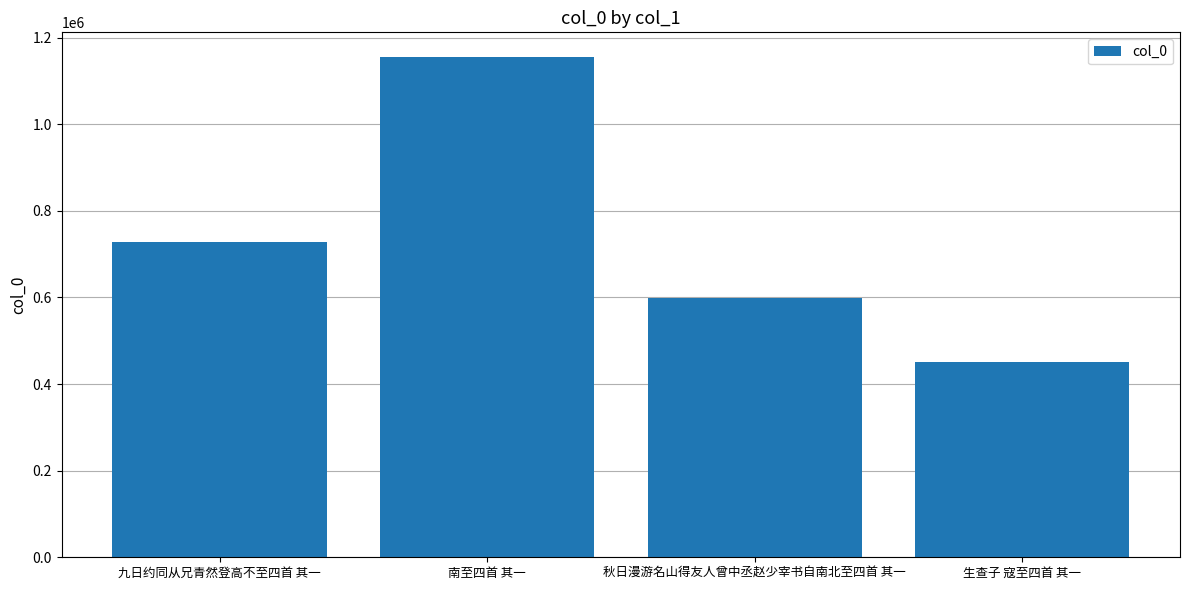

True or false: the data shows 779432 at 秋日漫游名山得友人曾中丞赵少宰书自南北至四首 其一.

False